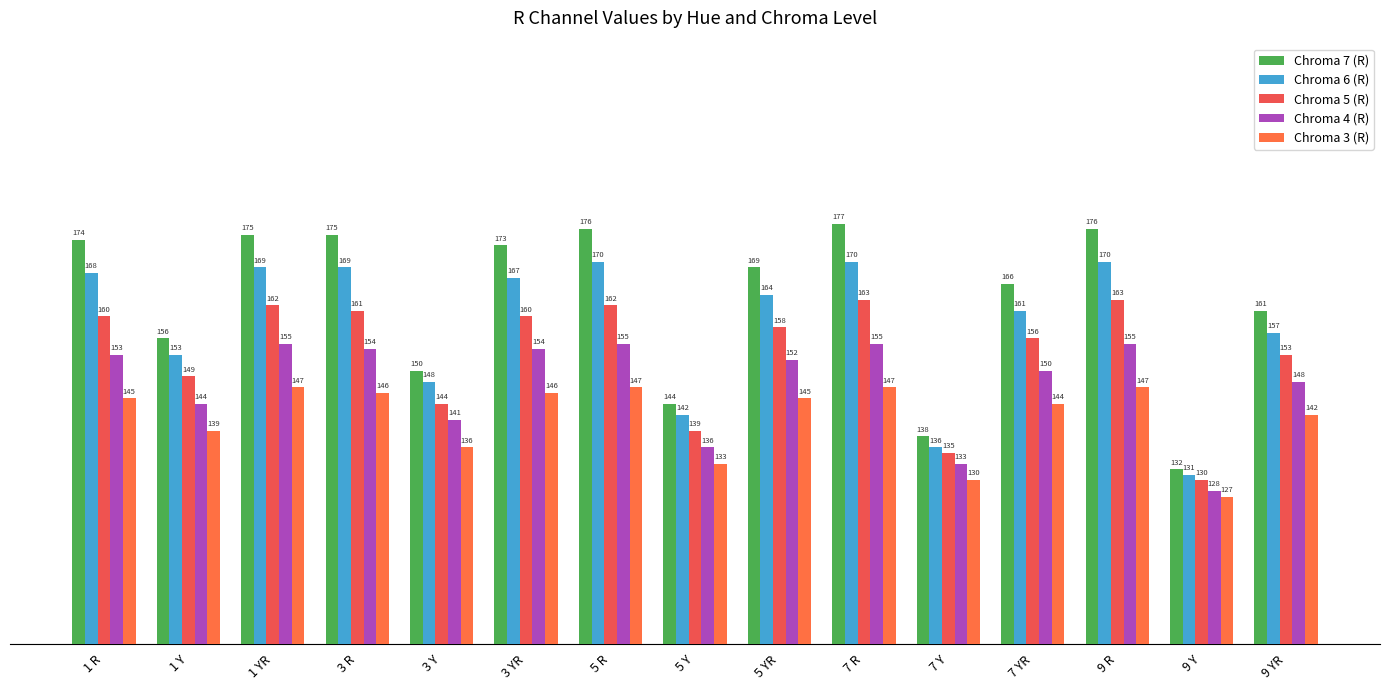

At which label does Chroma 7 (R) first exceed 169?

1 R